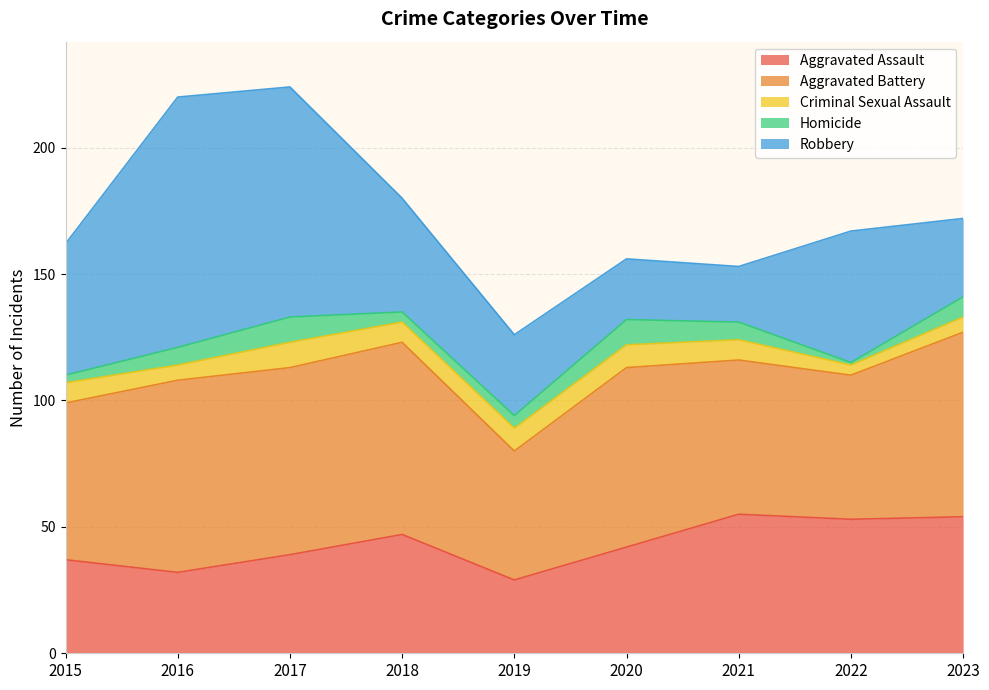

True or false: Aggravated Battery and Criminal Sexual Assault cross at least once.

False